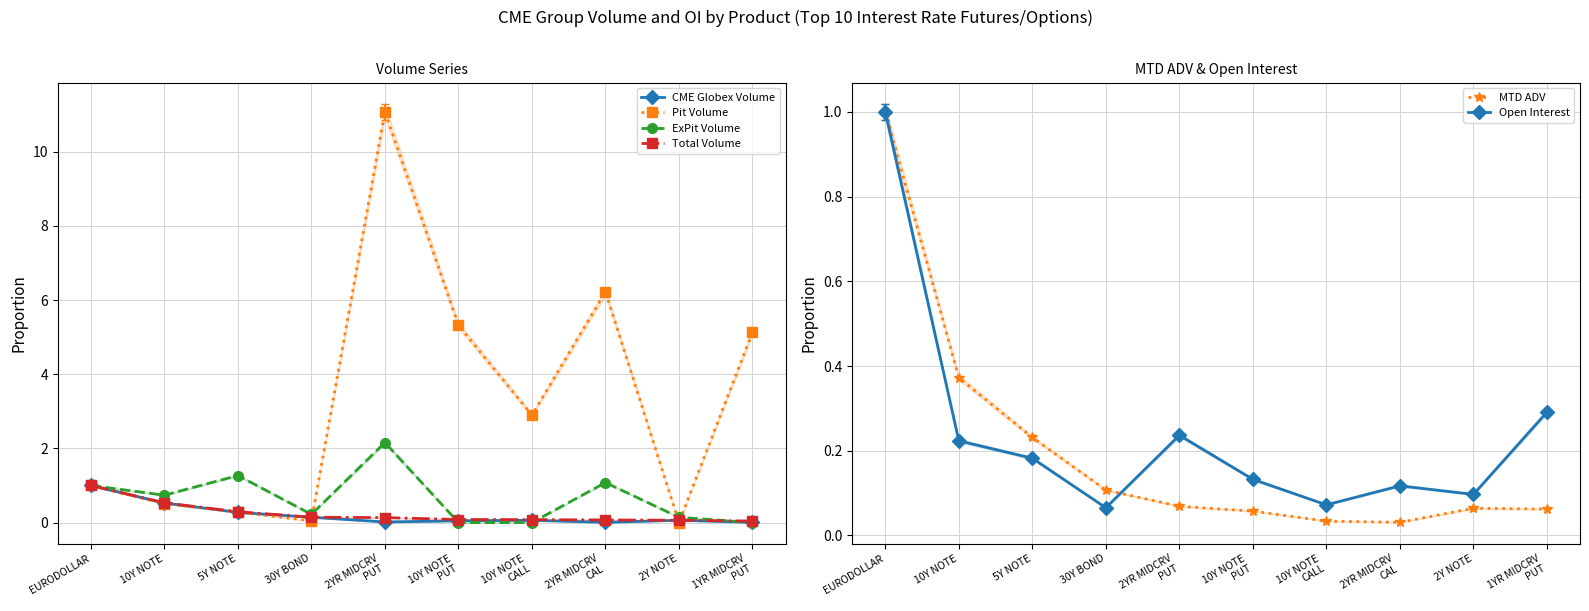

Which category has the highest value in the MTD ADV series?

EURODOLLAR